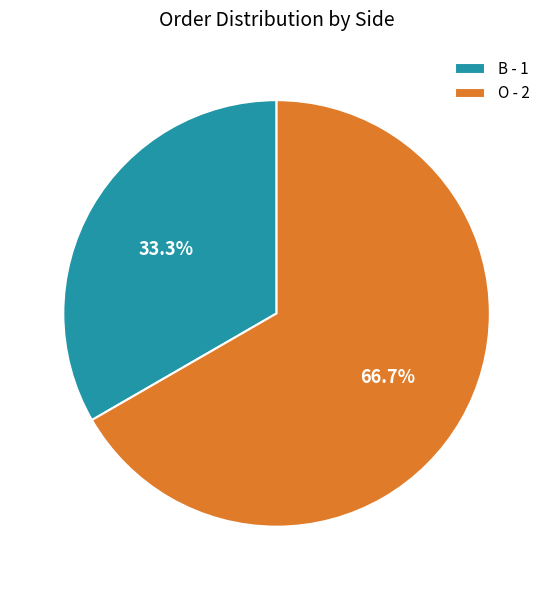

Do B and O together represent more than half of the pie?

Yes